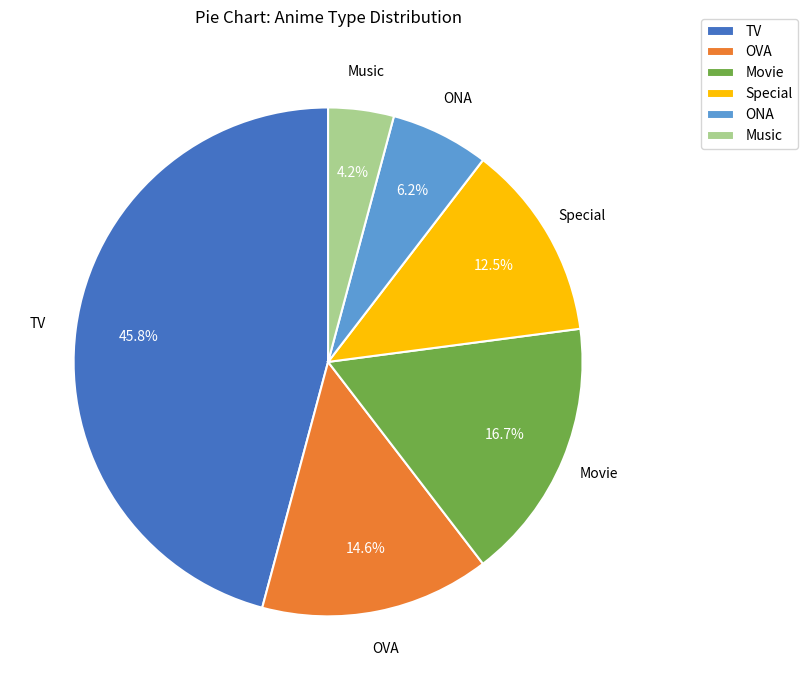

Rank the categories by value from highest to lowest.

TV, Movie, OVA, Special, ONA, Music